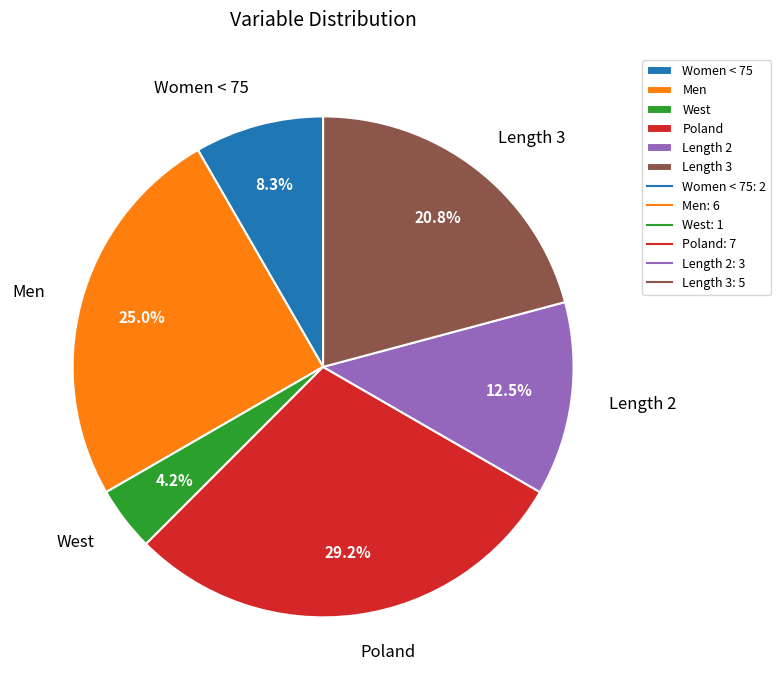

To the nearest percent, what is the combined percentage of Length 3 and Women < 75?

29%